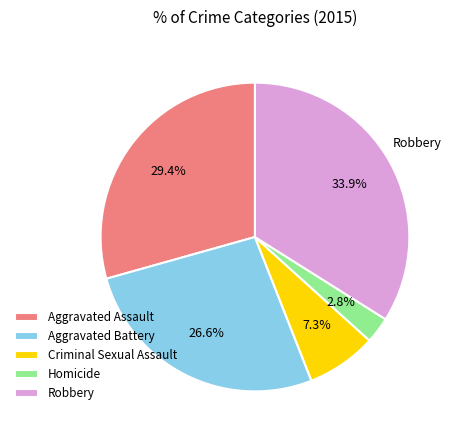

What percentage do Criminal Sexual Assault and Homicide together represent?

10.1%